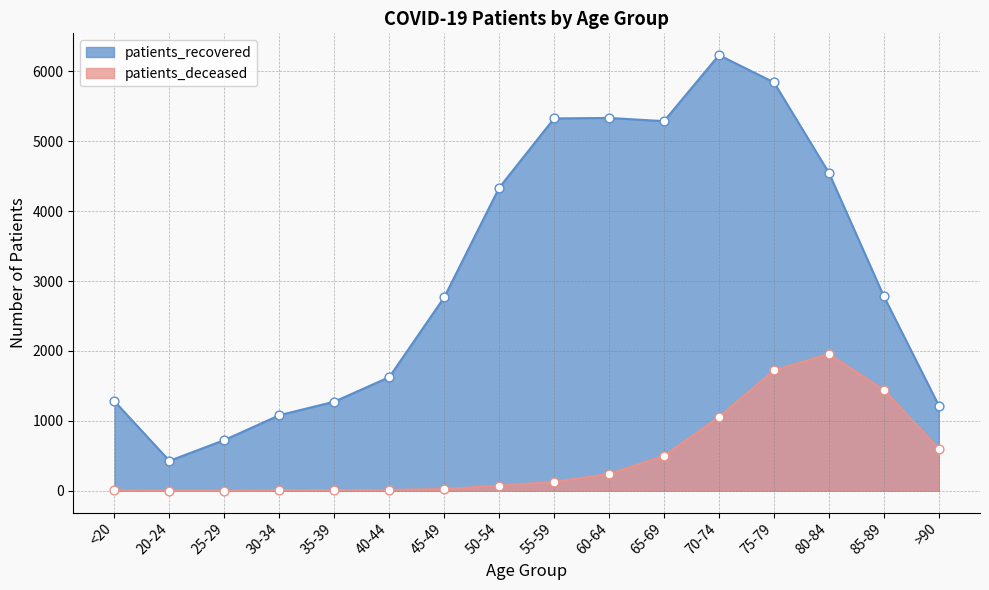

What are all the series names shown in the legend?

patients_recovered, patients_deceased